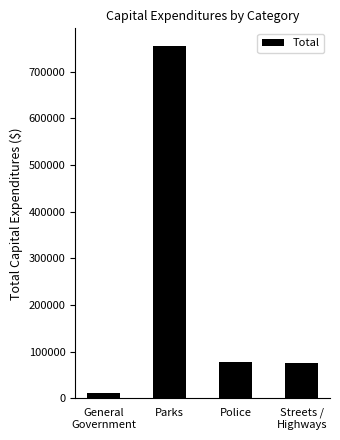

Approximately how many times larger is the value at Parks compared to Police?

9.8